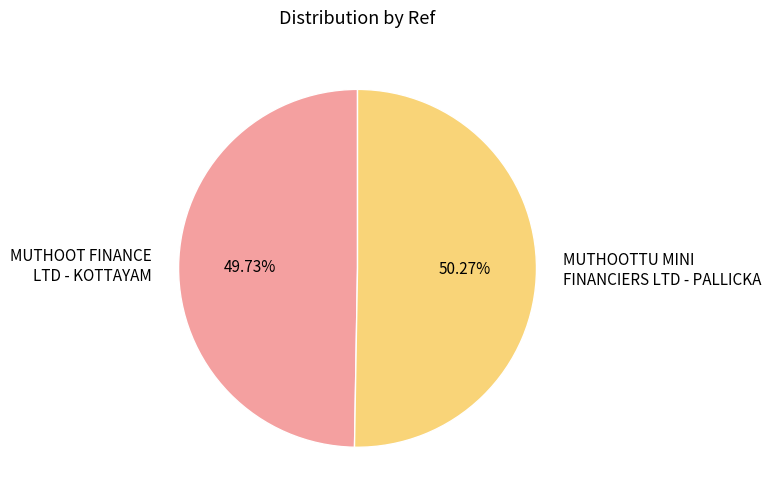

Which category has the smallest portion of the pie?

MUTHOOT FINANCE LTD - KOTTAYAM